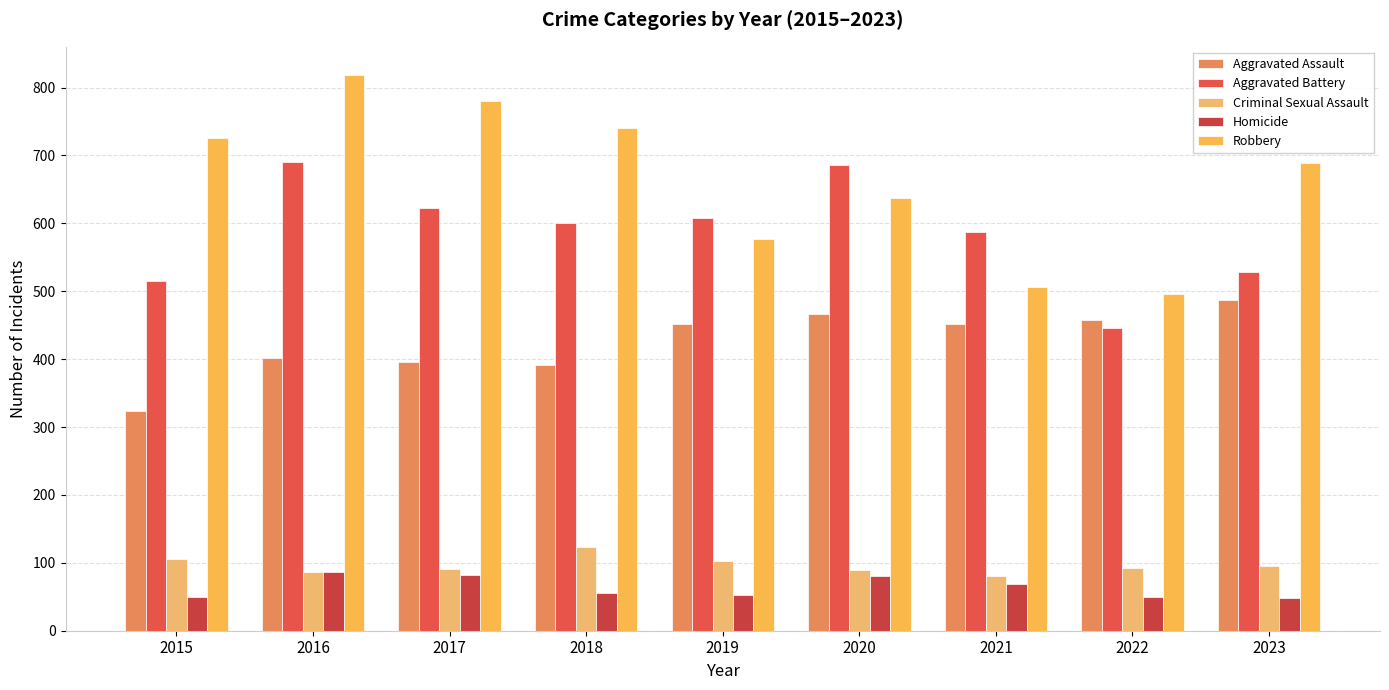

What is the average value of the Aggravated Battery series?

587